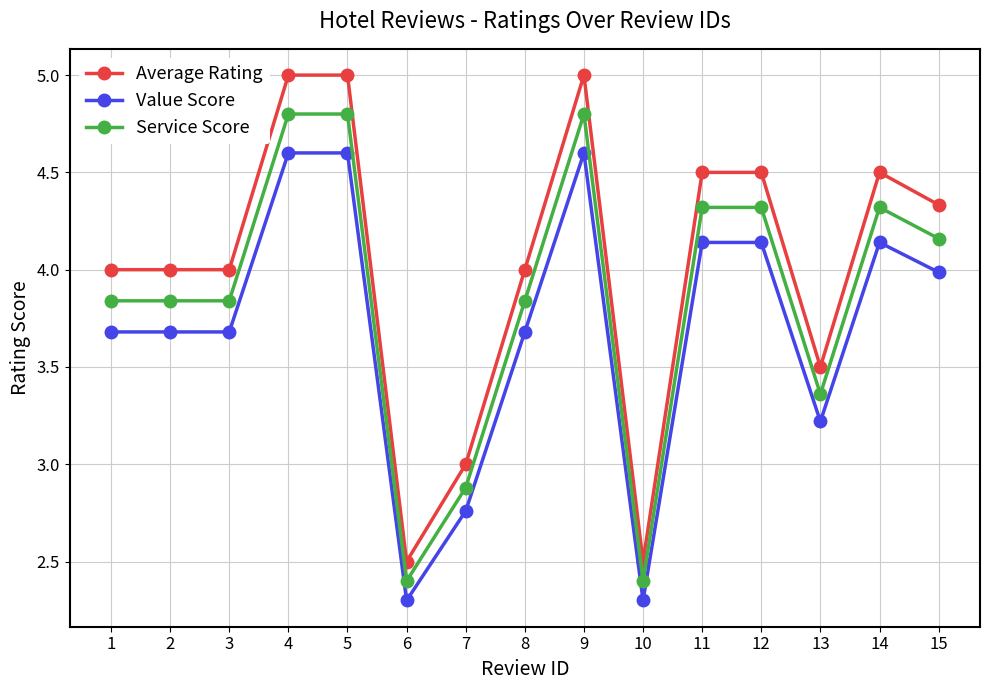

What is the value of the Average Rating point at the 14th from the left?

4.5